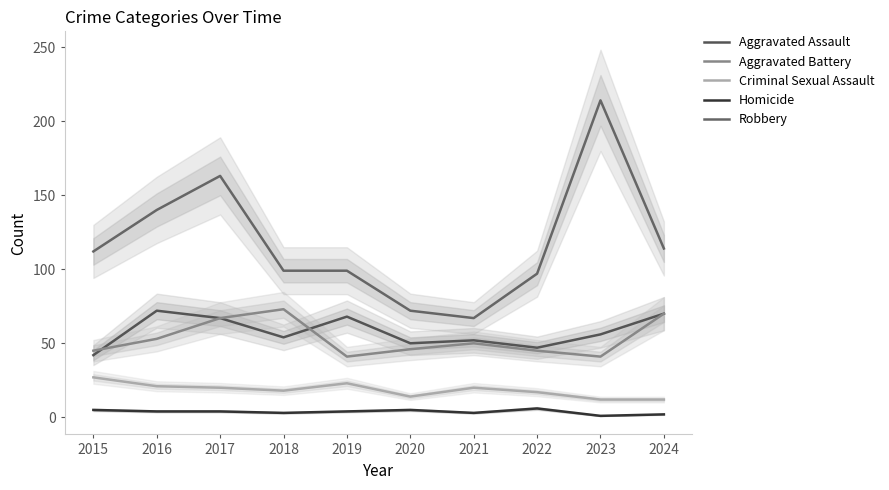

At which label is Homicide closest to 3?

2018